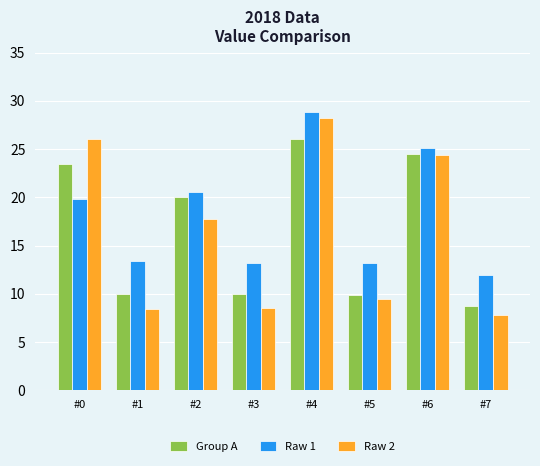

Between #5 and #7, which series saw the biggest shift?

Raw 2